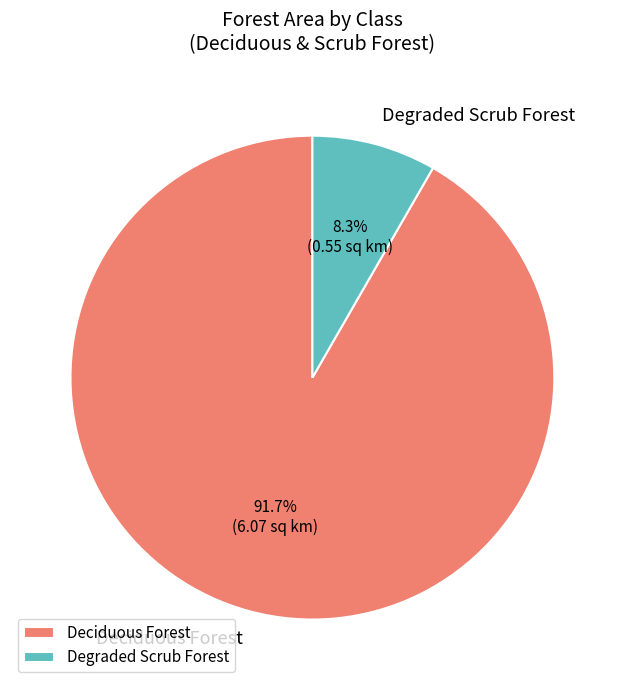

Rank the categories by value from highest to lowest.

Deciduous Forest, Degraded Scrub Forest